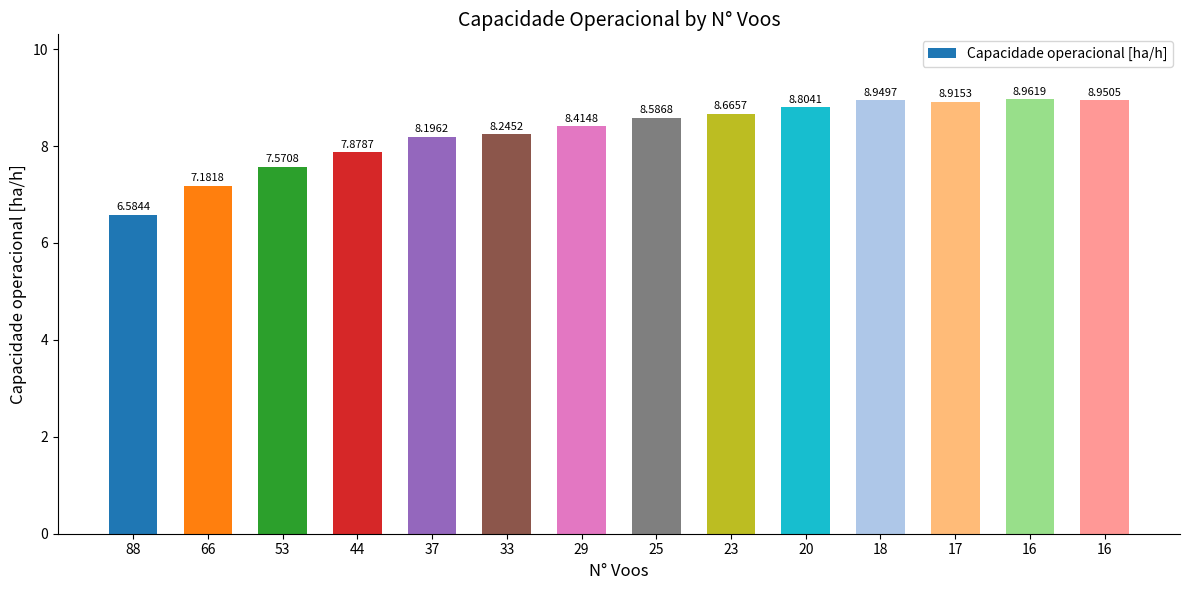

How many bars are there in total?

14